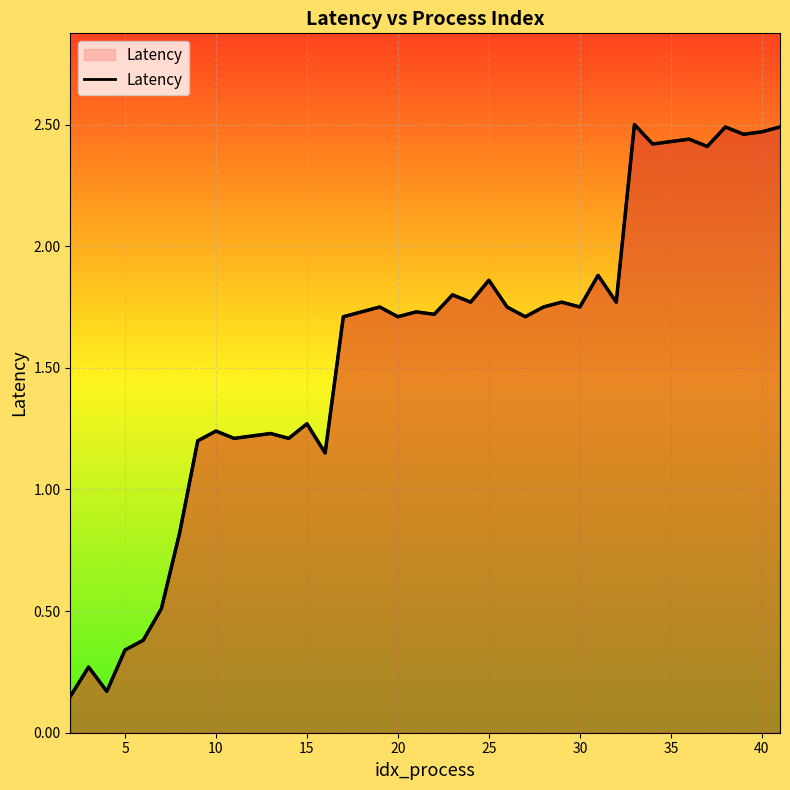

How many lines are shown in the chart?

1